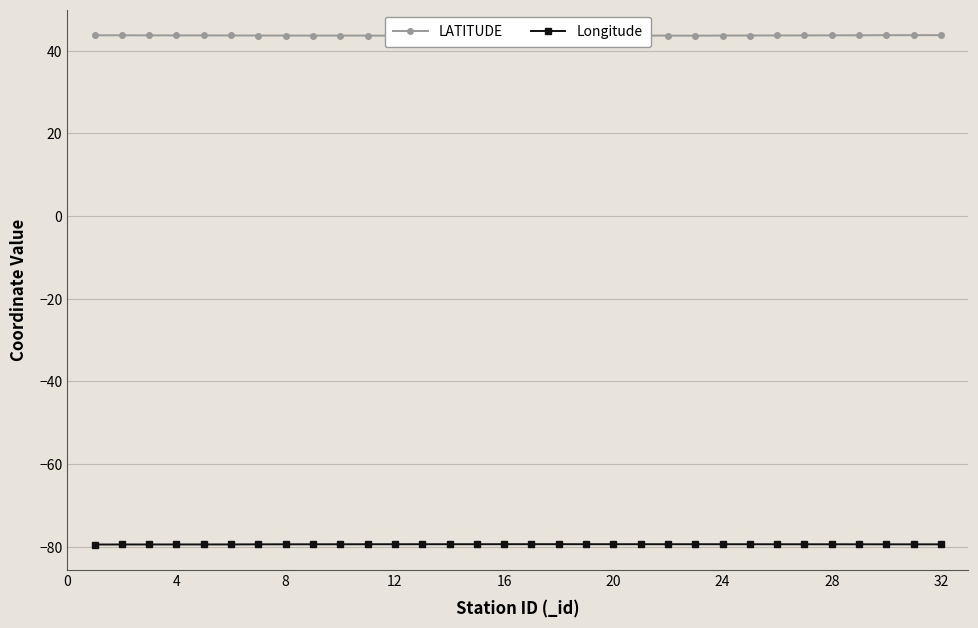

True or false: Longitude and LATITUDE intersect in this chart.

False